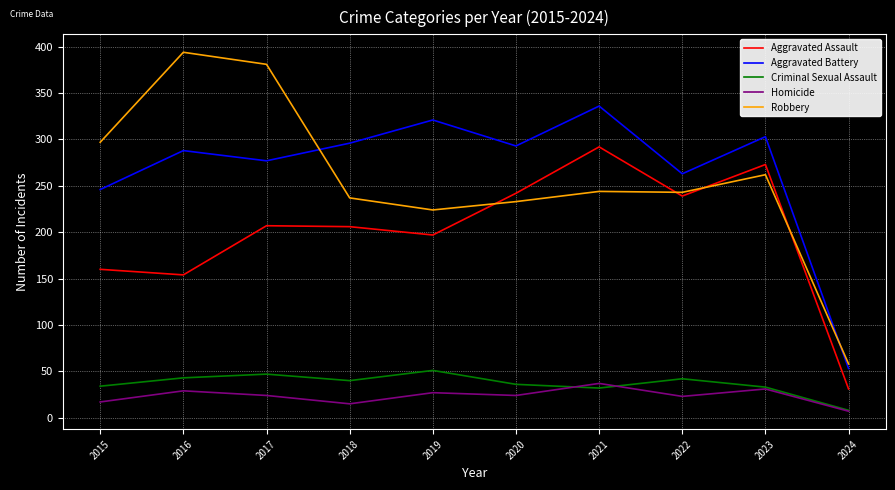

What are all the series names shown in the legend?

Aggravated Assault, Aggravated Battery, Criminal Sexual Assault, Homicide, Robbery